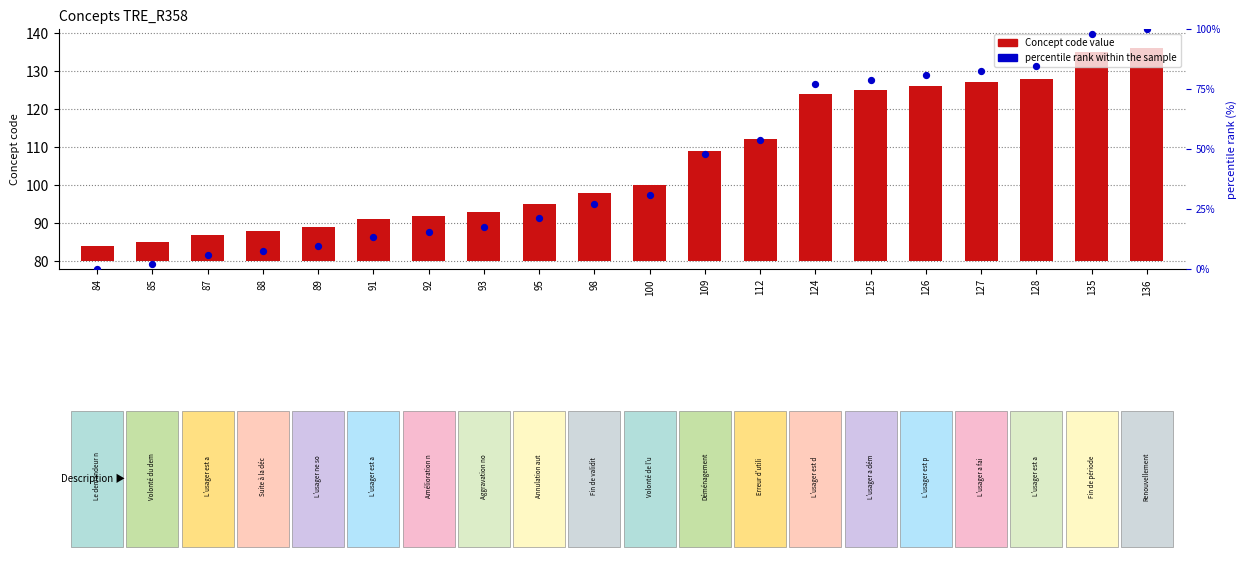

What are all the series names shown in the legend?

Concept code value, percentile rank within the sample